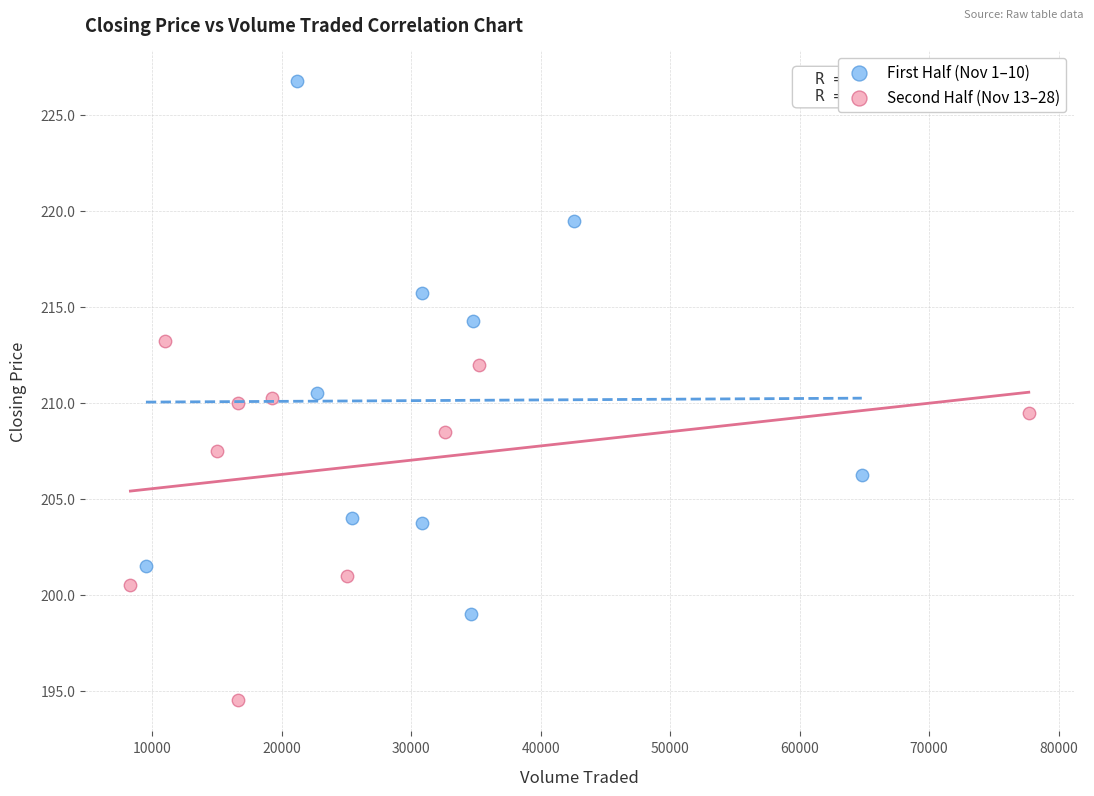

Which series contains the highest Y value?

First Half (Nov 1–10)